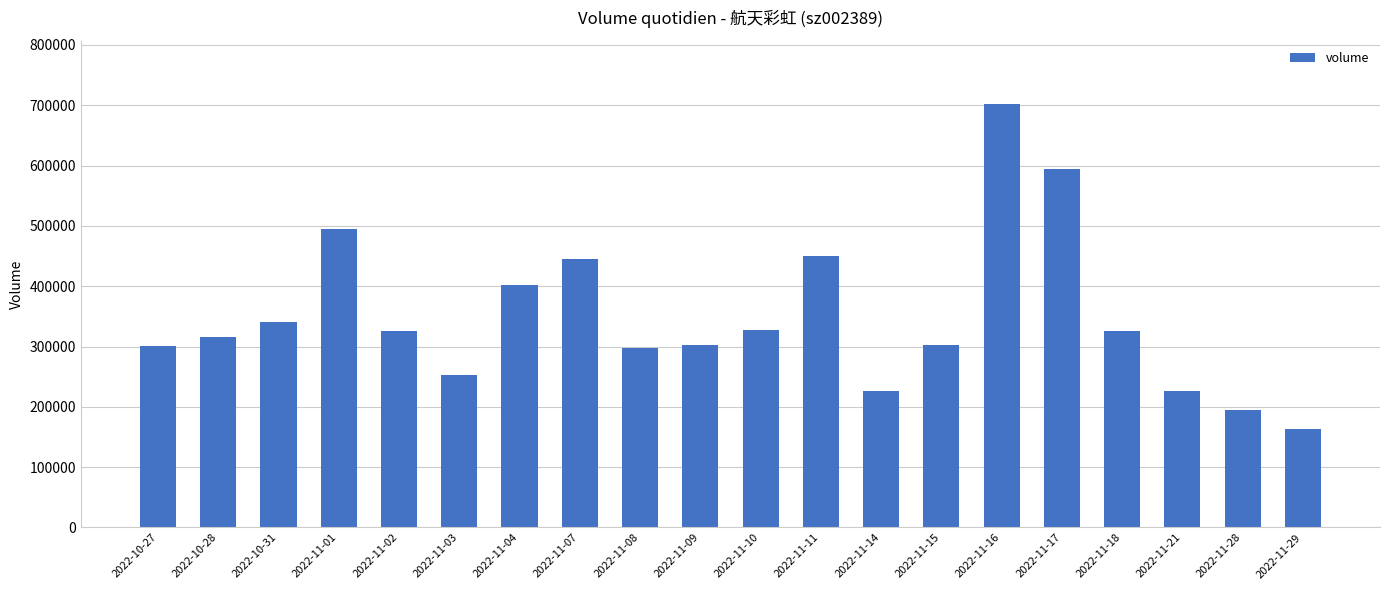

Which category has the highest value across all series?

2022-11-16